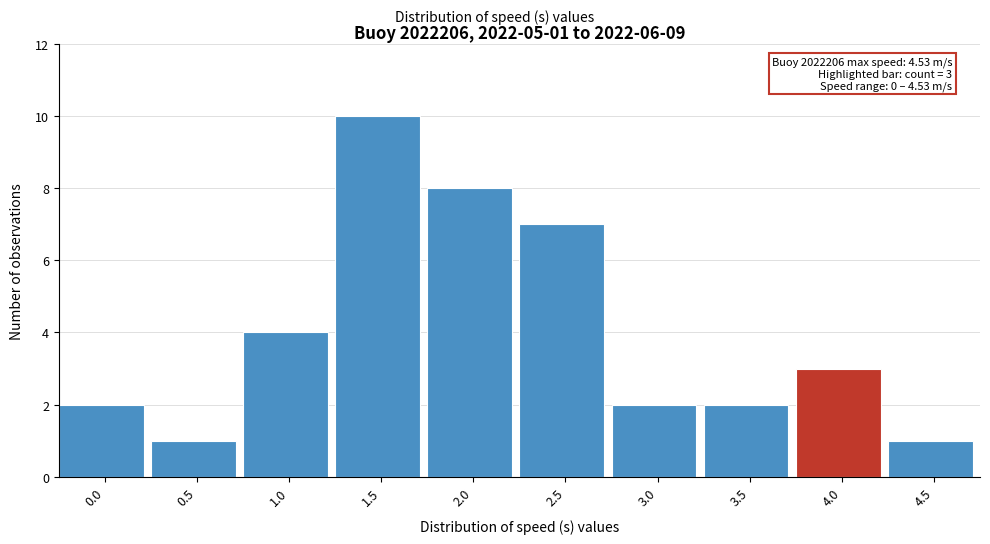

Reading left to right, transcribe all the data shown in this chart.

2	1	4	10	8	7	2	2	3	1